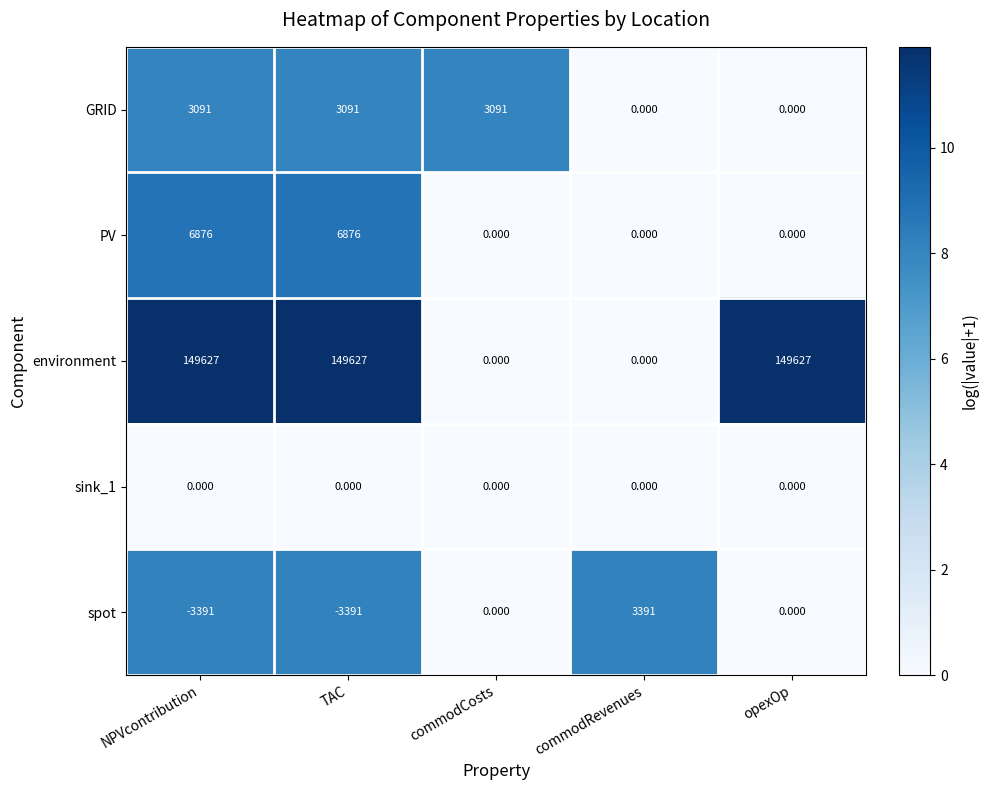

Which series has the widest spread of values?

environment